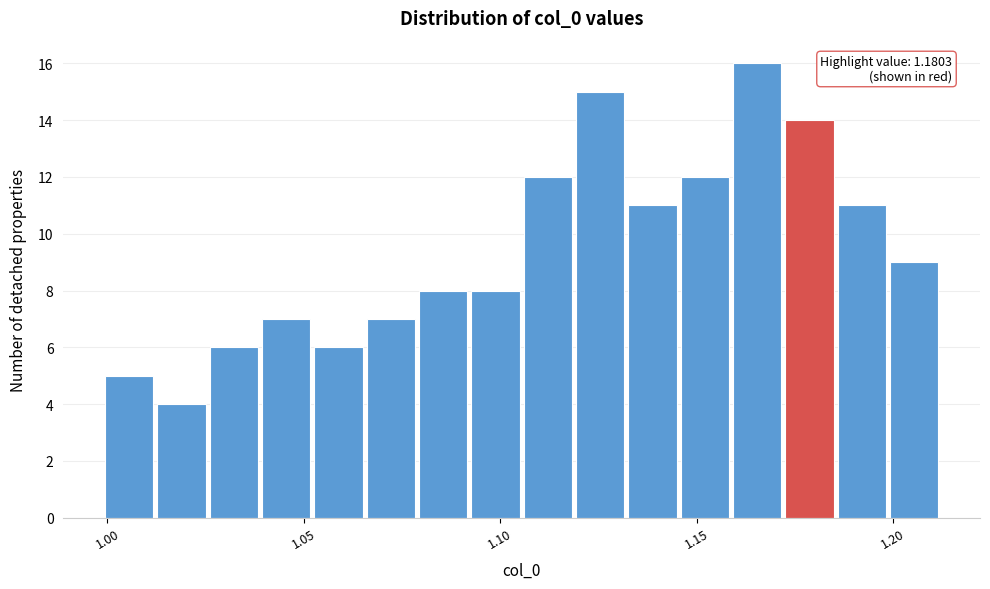

Read against the x-axis, roughly where is the centre of the tallest bar?

1.165